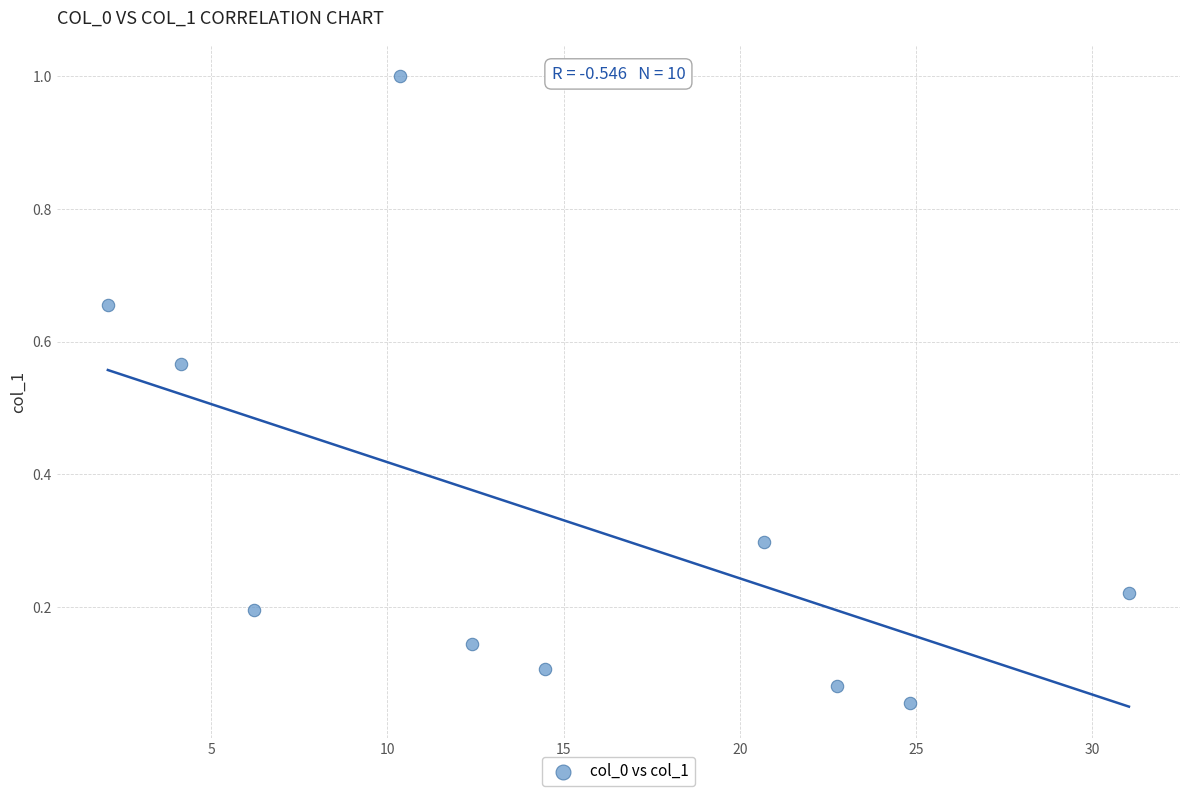

What is the range of Y values (max minus min)?

0.9